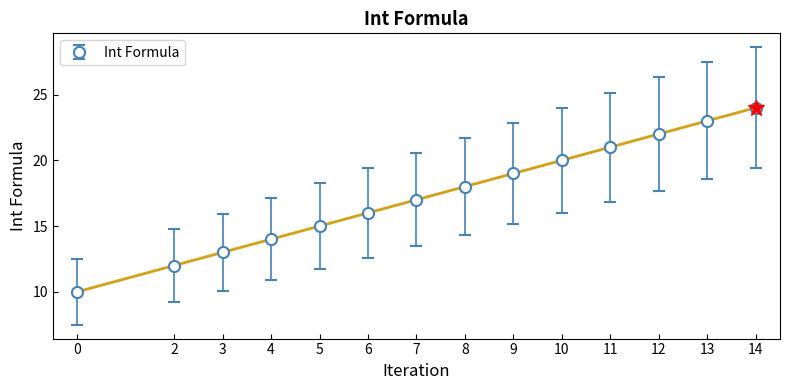

List the labels in order of value, smallest first.

0, 2, 3, 4, 5, 6, 7, 8, 9, 10, 11, 12, 13, 14